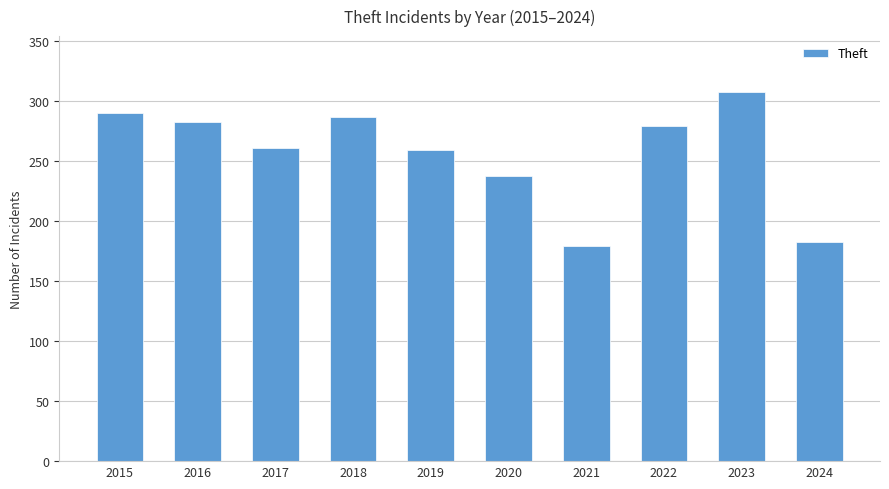

Which label corresponds to the largest value in the chart?

2023